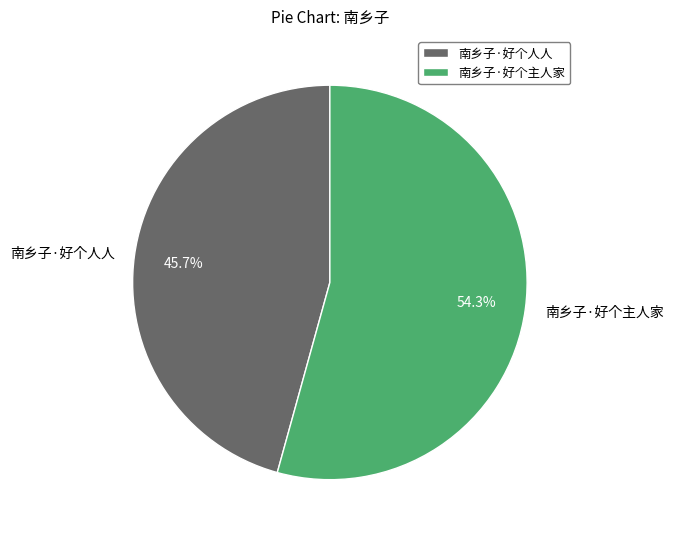

True or false: 南乡子·好个主人家 accounts for 54% of the total.

True